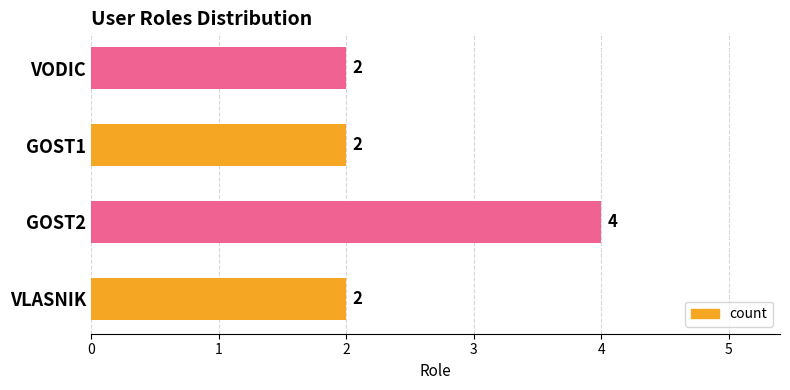

What is the maximum value shown in the chart?

4